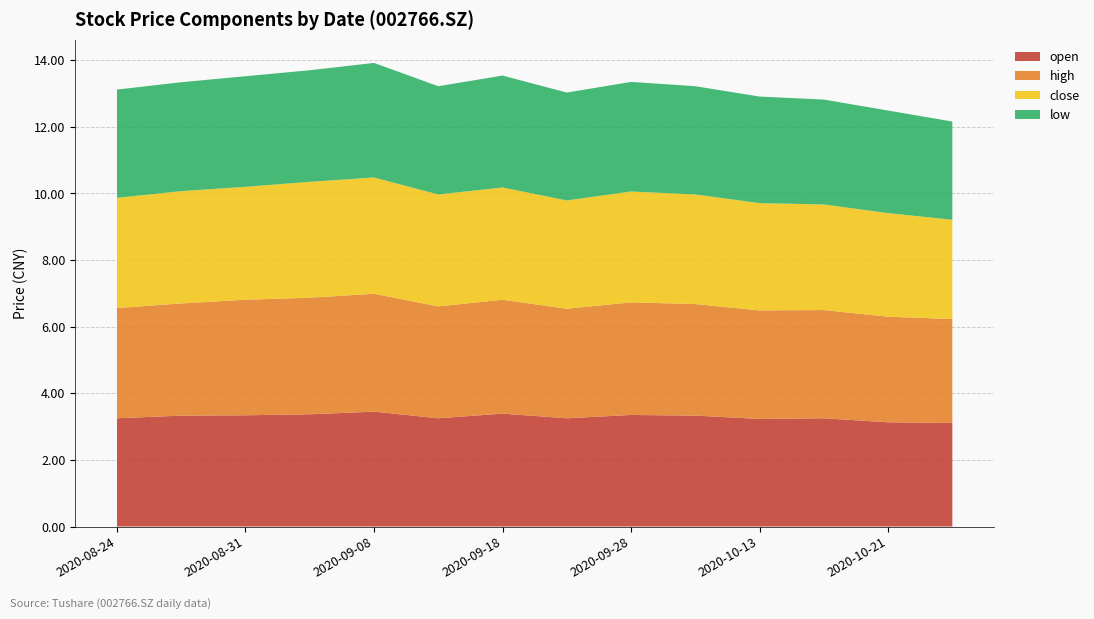

Reading right to left, extract all data points from this chart.

open: 3.1	3.1	3.2	3.2	3.3	3.4	3.2	3.4	3.2	3.5	3.4	3.3	3.3	3.2
high: 3.1	3.2	3.2	3.3	3.4	3.4	3.3	3.4	3.4	3.5	3.5	3.5	3.4	3.3
close: 3.0	3.1	3.2	3.2	3.3	3.3	3.2	3.4	3.4	3.5	3.5	3.4	3.4	3.3
low: 3.0	3.1	3.1	3.2	3.2	3.3	3.2	3.4	3.2	3.4	3.4	3.3	3.3	3.2